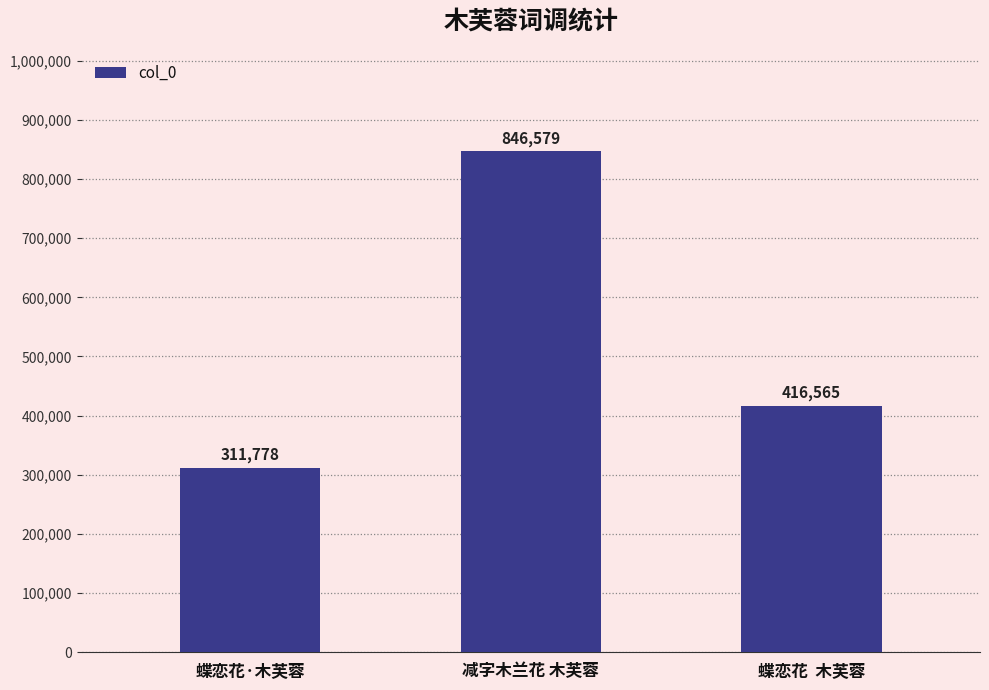

Rank the categories by value from lowest to highest.

蝶恋花·木芙蓉, 蝶恋花  木芙蓉, 减字木兰花 木芙蓉